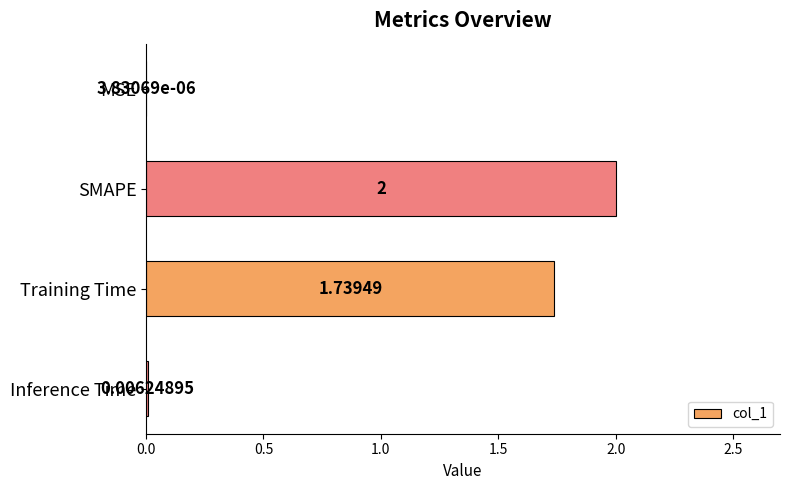

At which category does the chart reach its peak across all series?

SMAPE